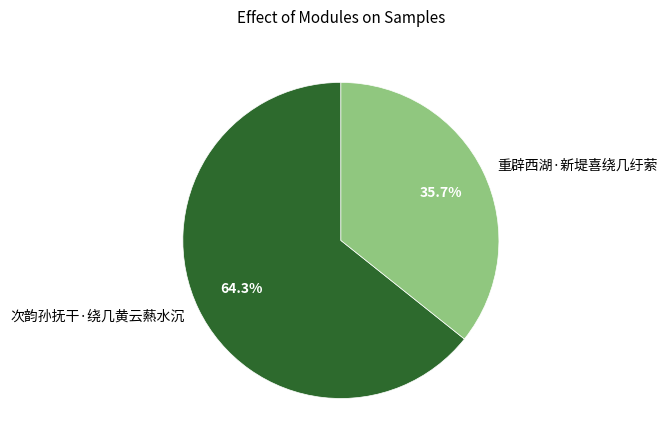

True or false: 重辟西湖·新堤喜绕几纡萦 accounts for 36% of the total.

True